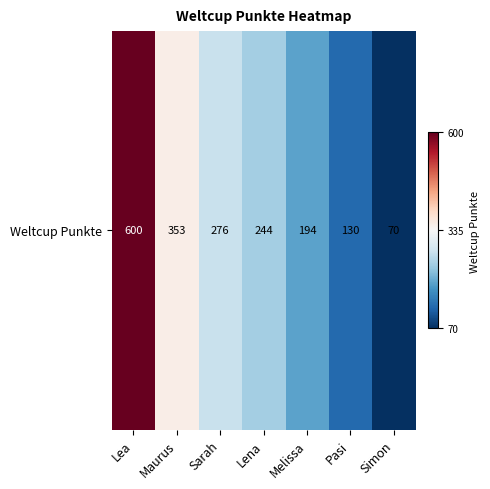

How many distinct data groups are displayed?

1